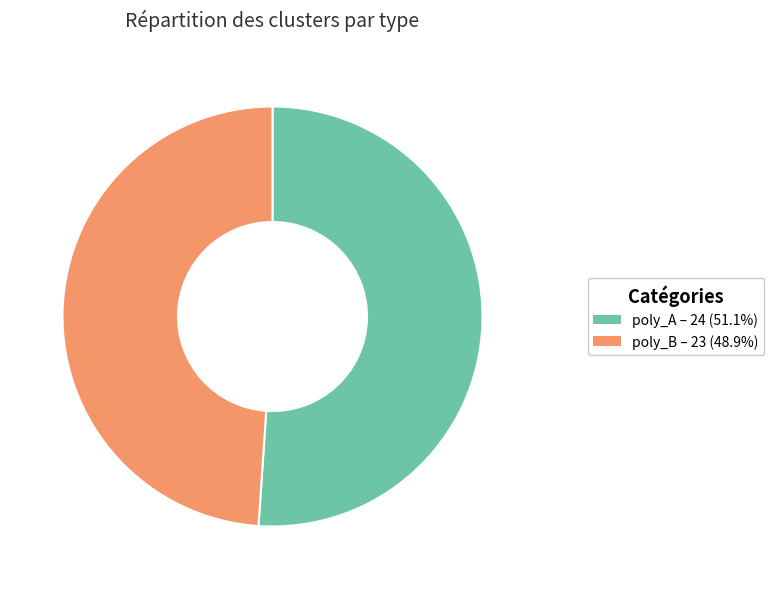

Do poly_A and poly_B together represent more than half of the pie?

Yes